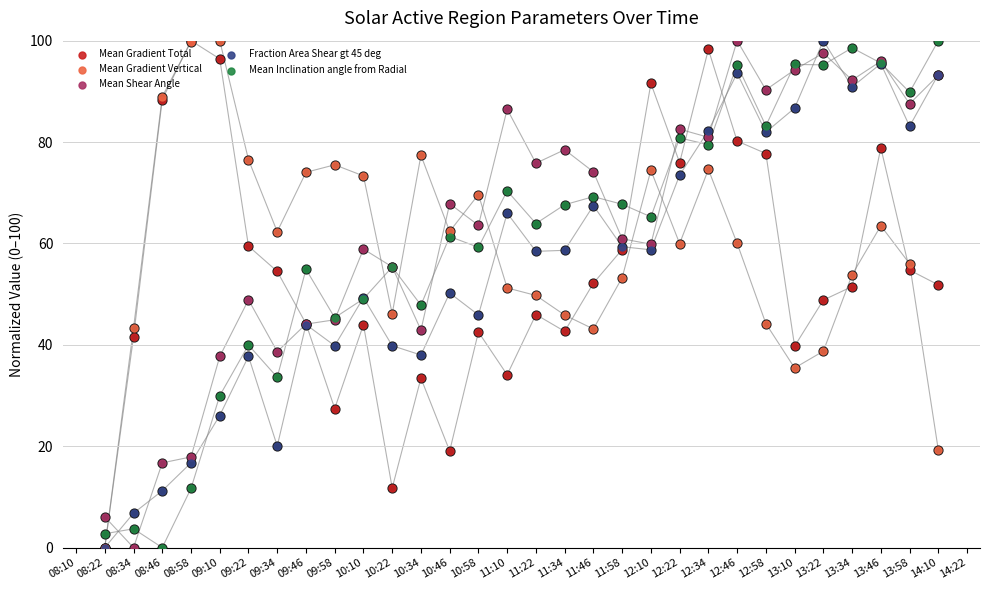

What are all the series names shown in the legend?

Mean Gradient Total, Mean Gradient Vertical, Mean Shear Angle, Fraction Area Shear gt 45 deg, Mean Inclination angle from Radial